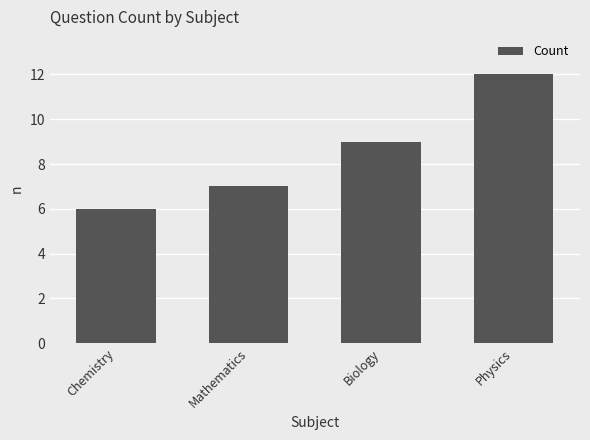

True or false: the data shows 10 at Mathematics.

False